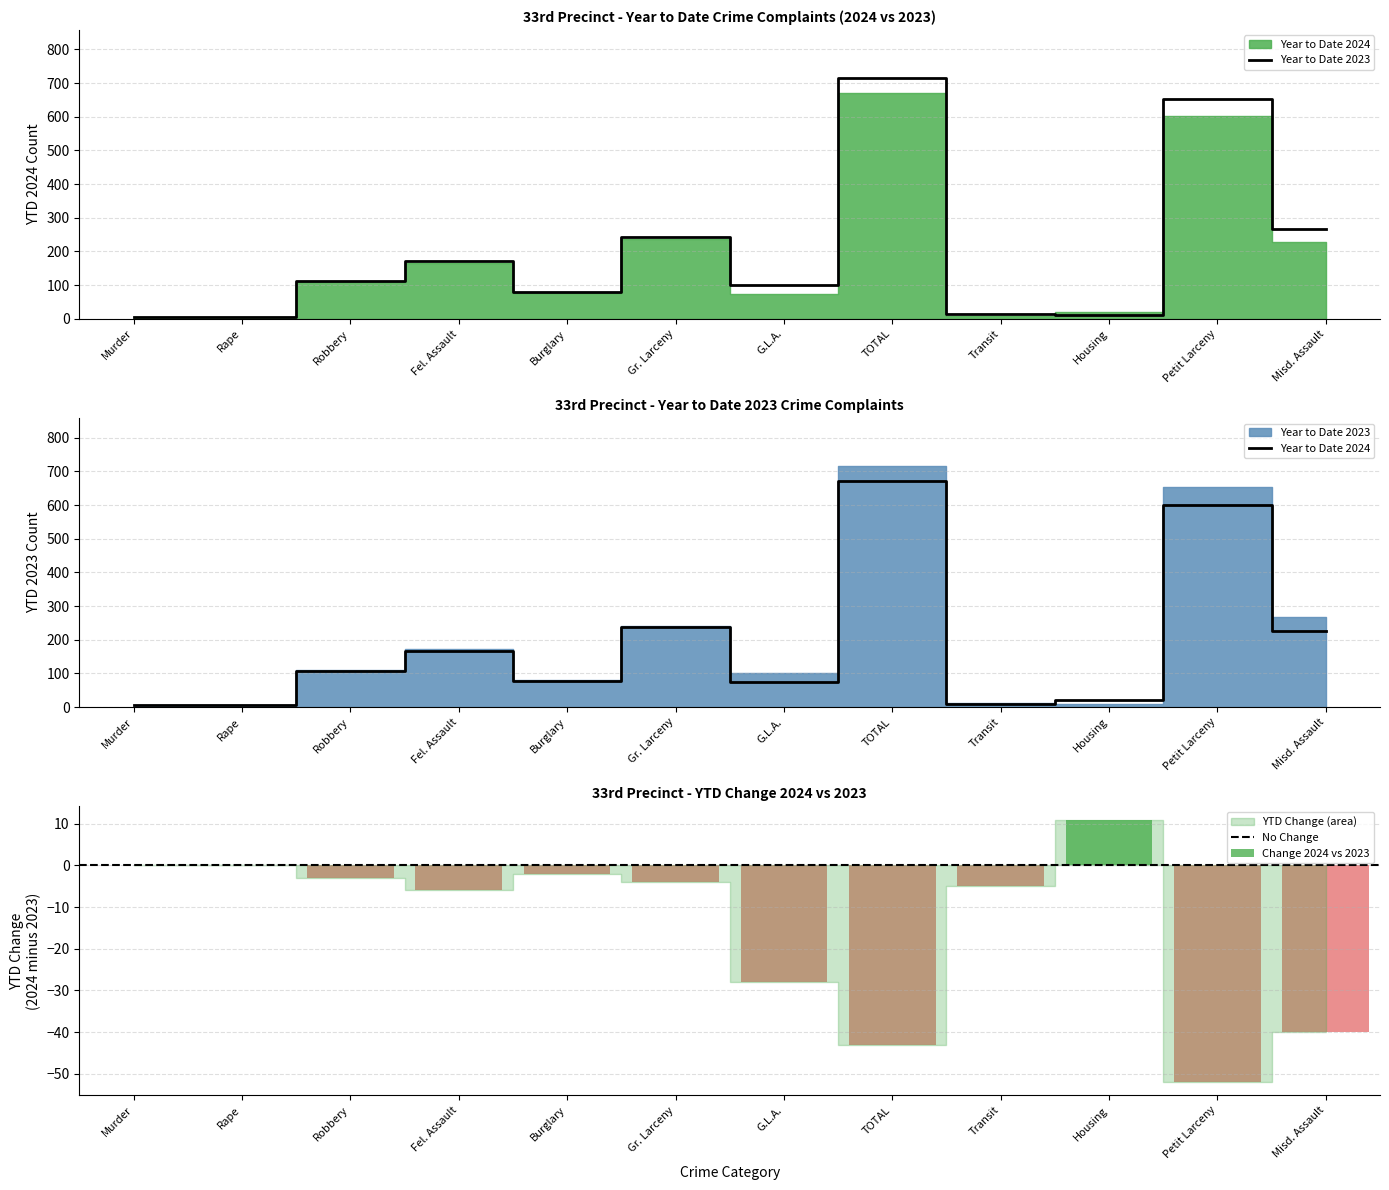

What is the total value across all series at Burglary?

156